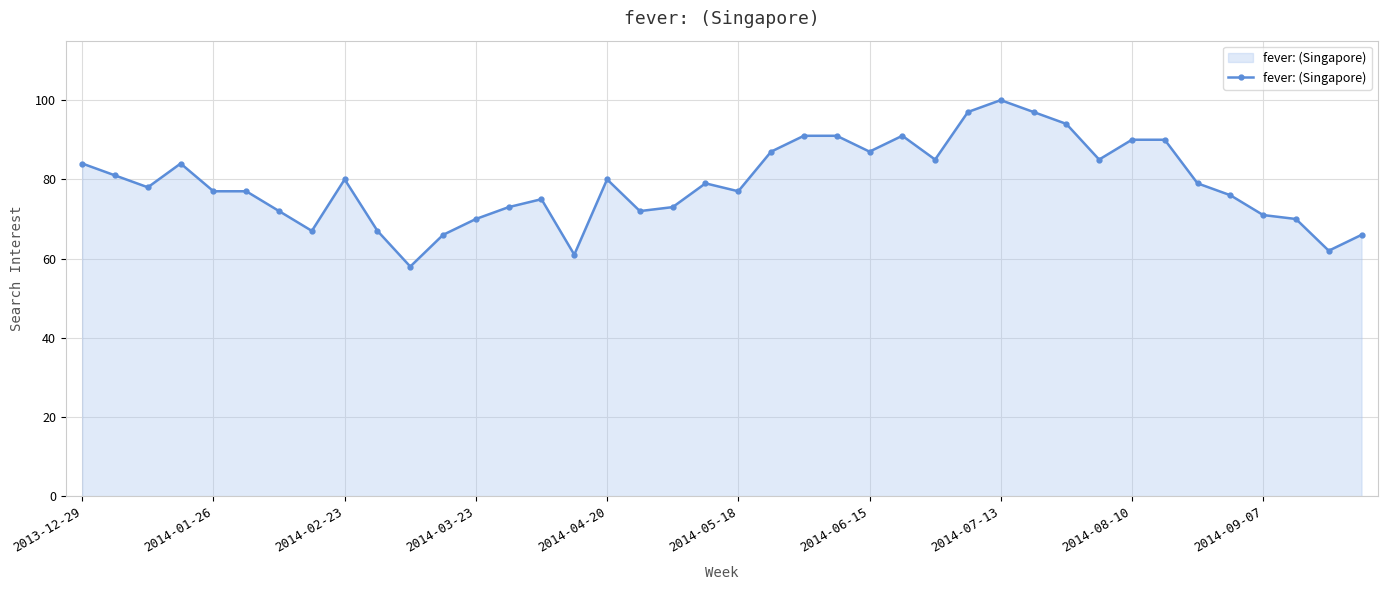

True or false: the data has more than 2 interior local peaks.

True